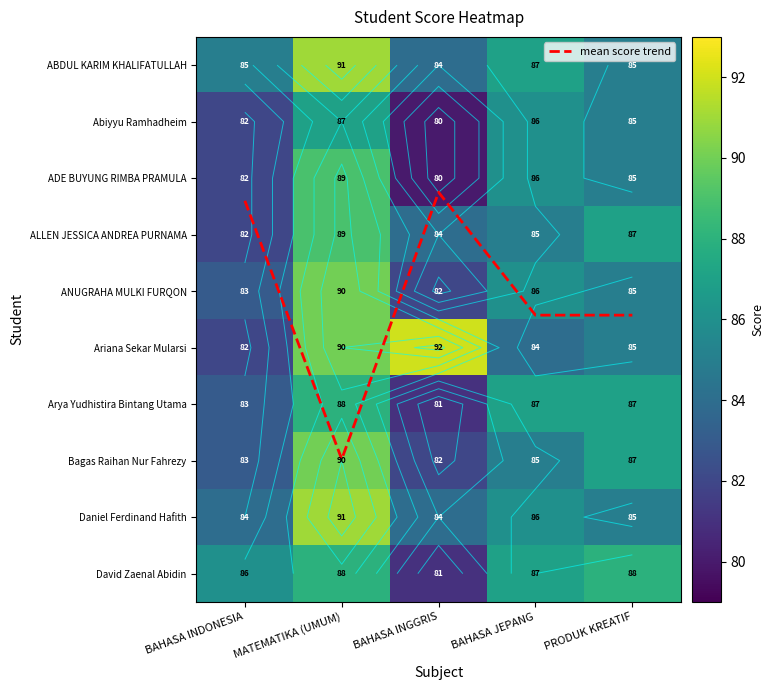

At which category is the sum across all series the highest?

MATEMATIKA (UMUM)